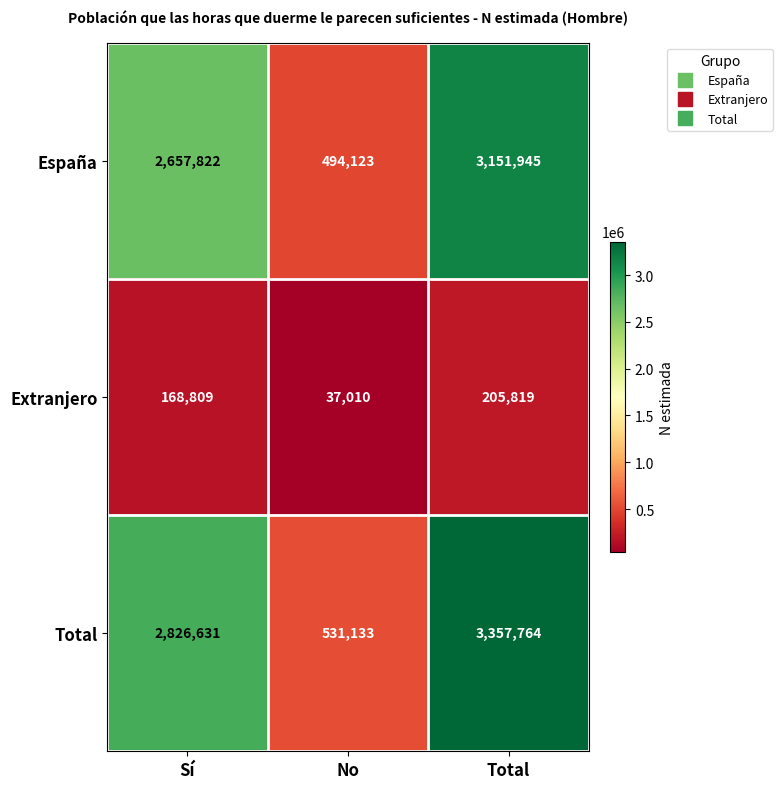

What is the sum of the Extranjero values at Total and No?

242829